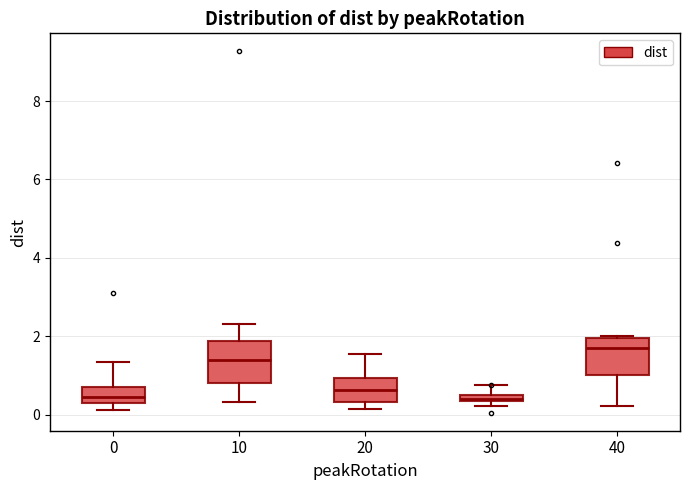

Where is the upper edge of the box at x = 40 on the y-axis? The values are not printed on the chart, so give them approximately, as read against the axis.

2.0